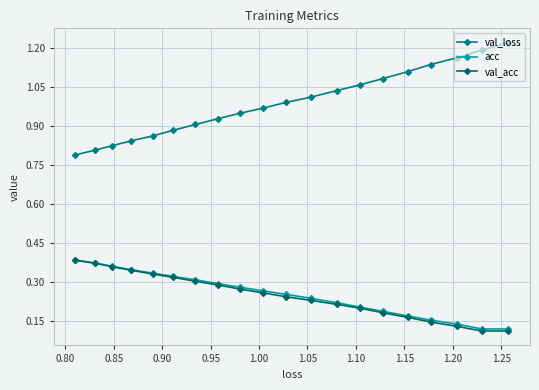

Count the number of categories in the chart.

20